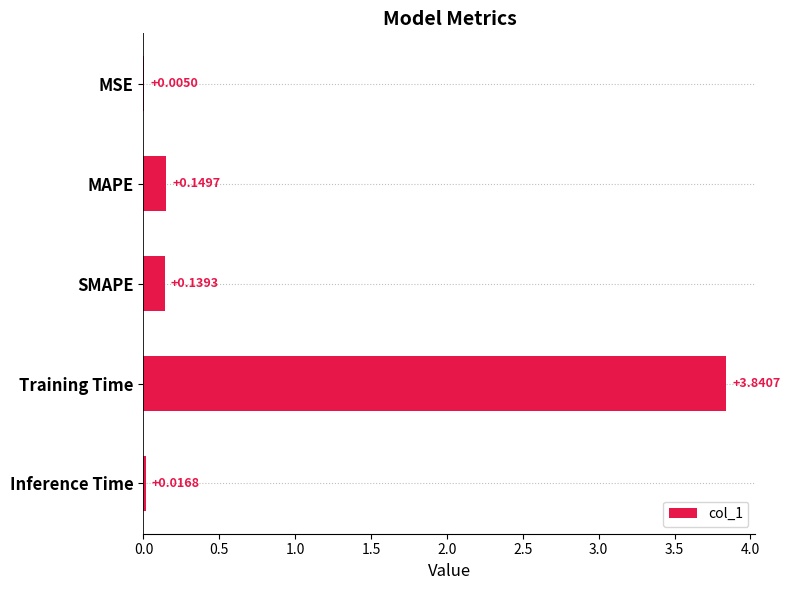

What is the sum of the values at Training Time and MAPE?

4.0